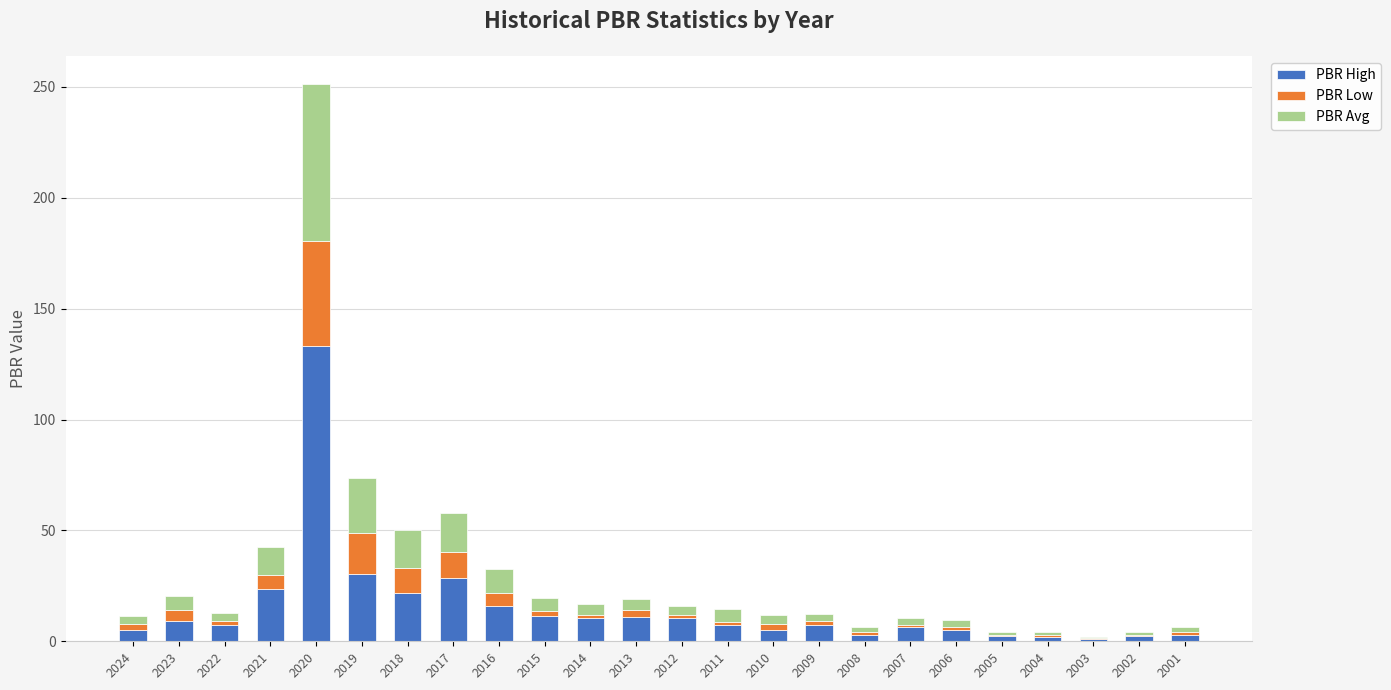

The PBR High series shows 0.9 at 2003. True or false?

True